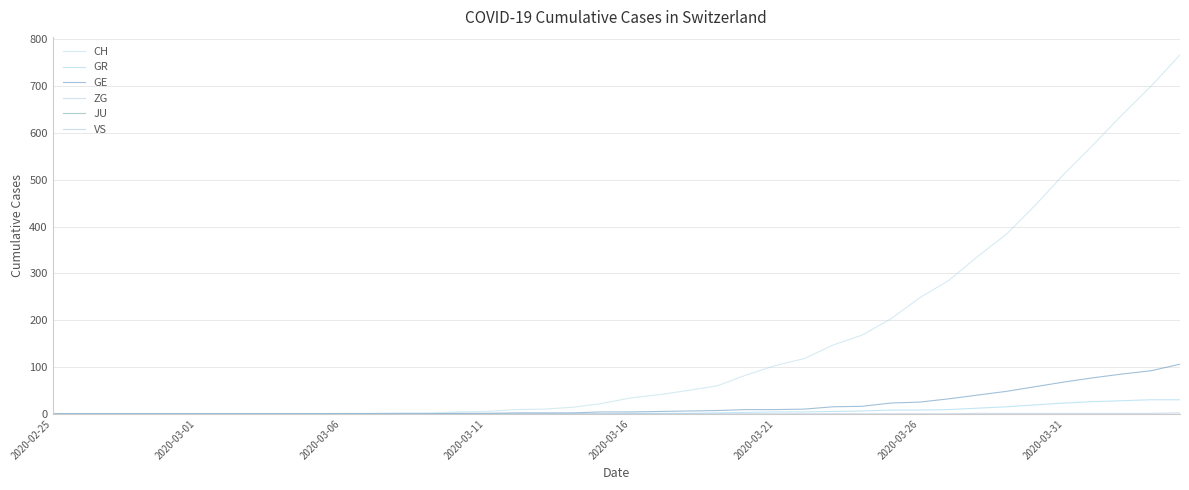

True or false: VS and CH cross at least once.

False